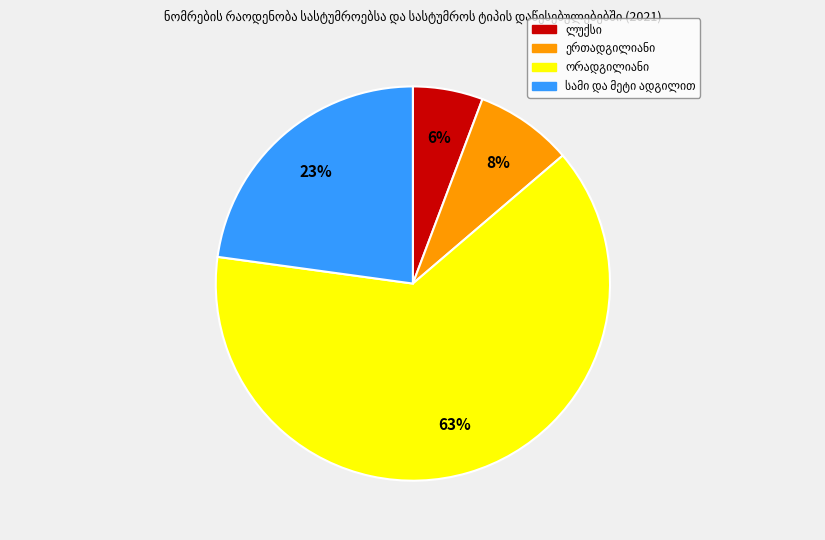

To the nearest percent, what is the average slice percentage?

25%